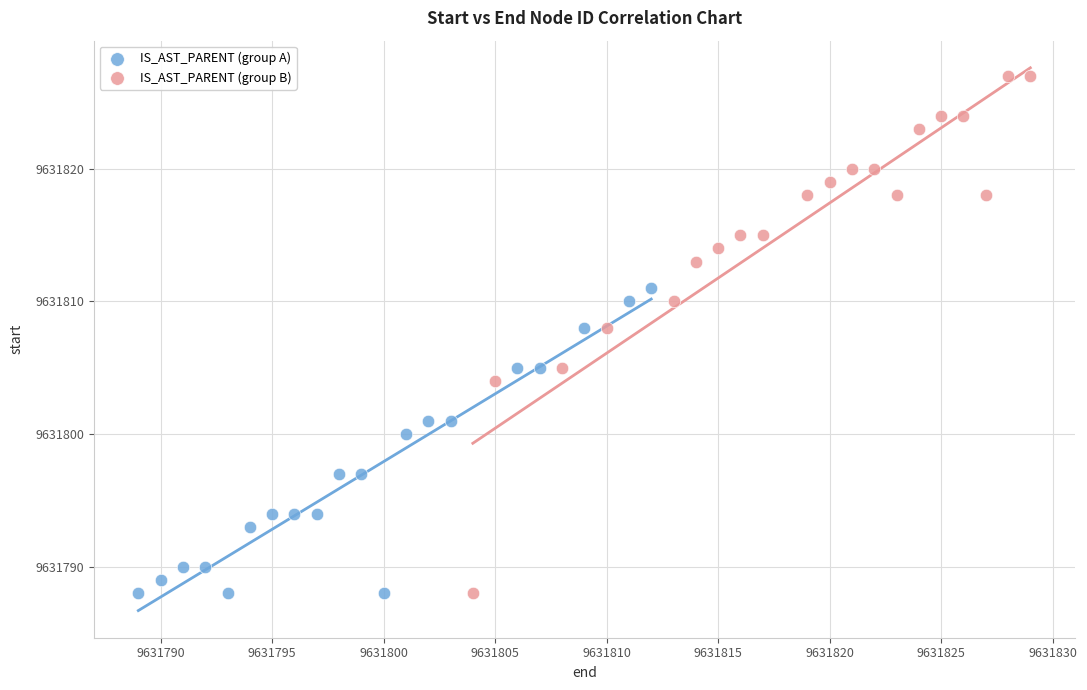

Which series reaches the maximum Y coordinate?

IS_AST_PARENT (group B)